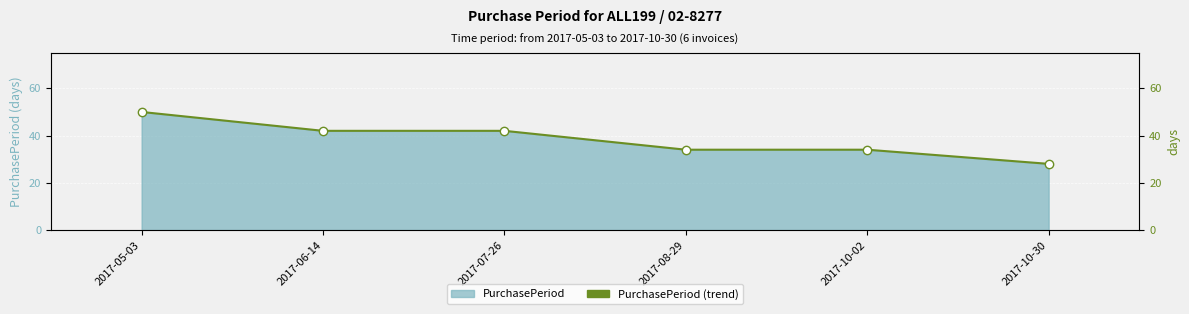

Reading right to left, extract all data points from this chart.

2017-10-30=28	2017-10-02=34	2017-08-29=34	2017-07-26=42	2017-06-14=42	2017-05-03=50